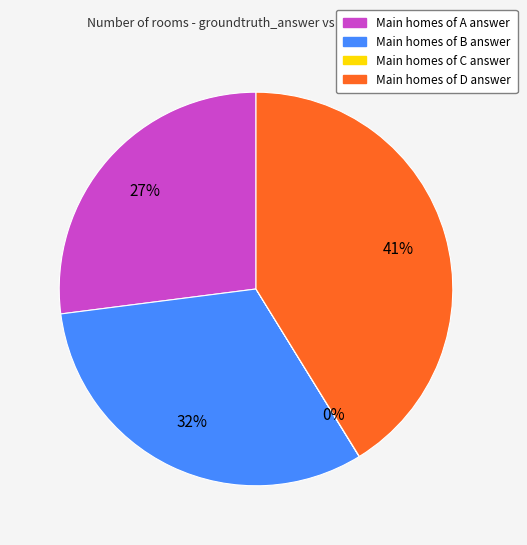

To the nearest percent, what is the difference between the largest and smallest slice percentages?

41%